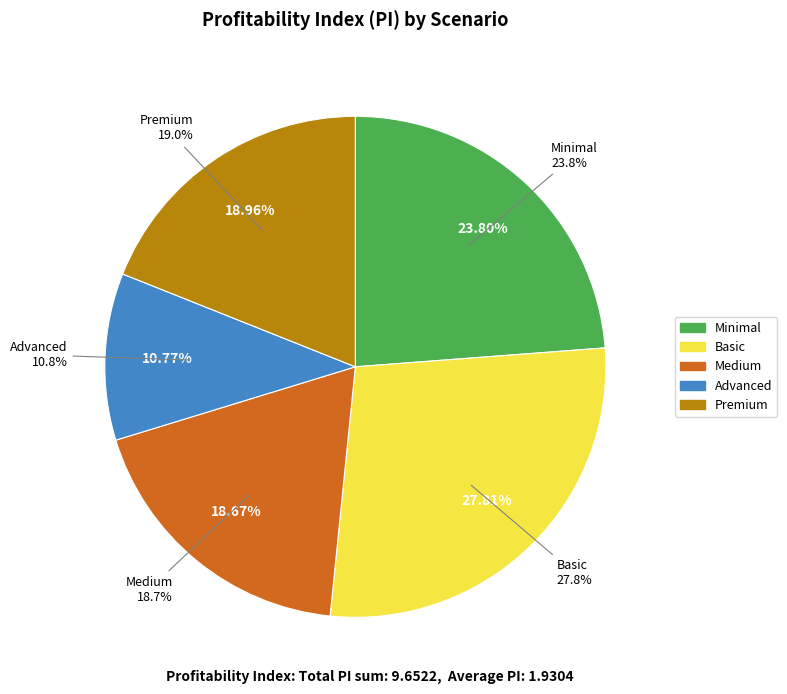

Which slice is the smallest?

Advanced